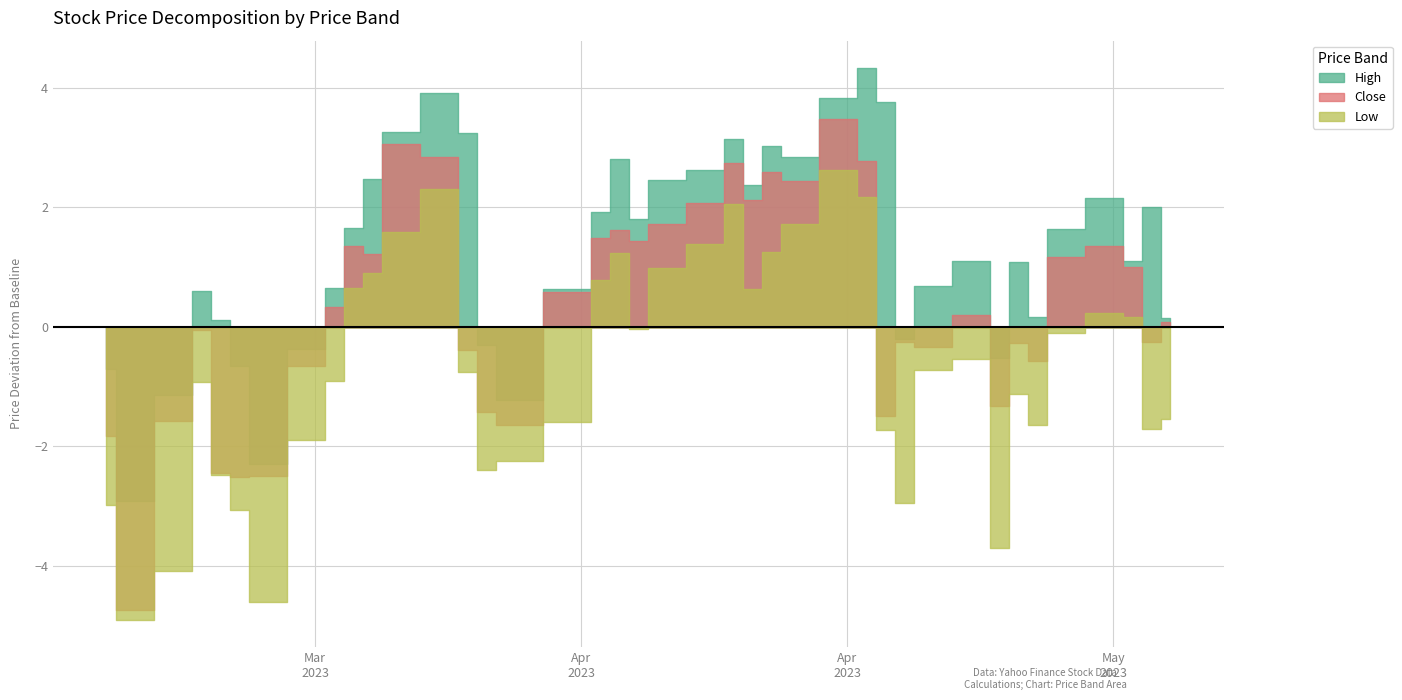

Is the value of Low at 2023-04-18 greater than the value of High at 2023-05-08?

No